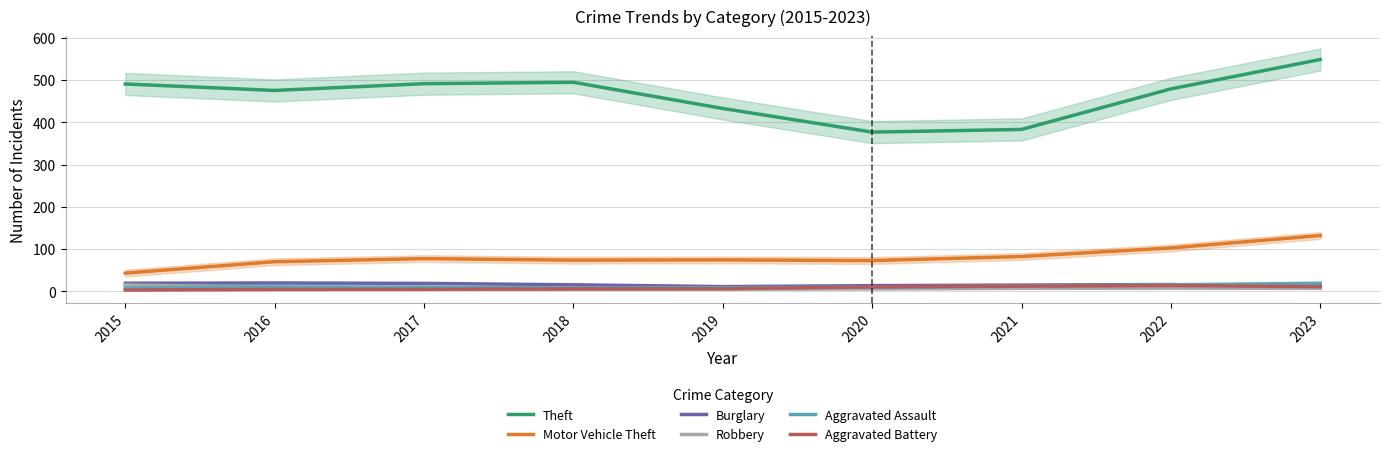

At how many categories does at least one series exceed 14?

9